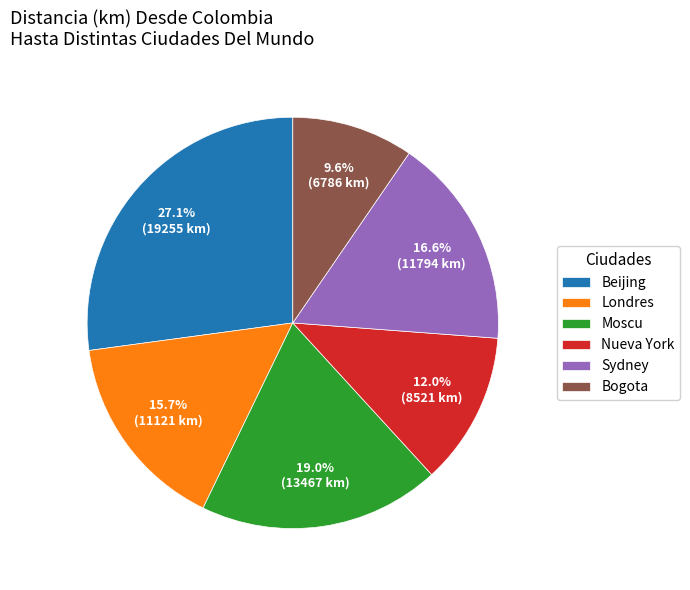

What is the total percentage of Beijing and Moscu?

46.1%